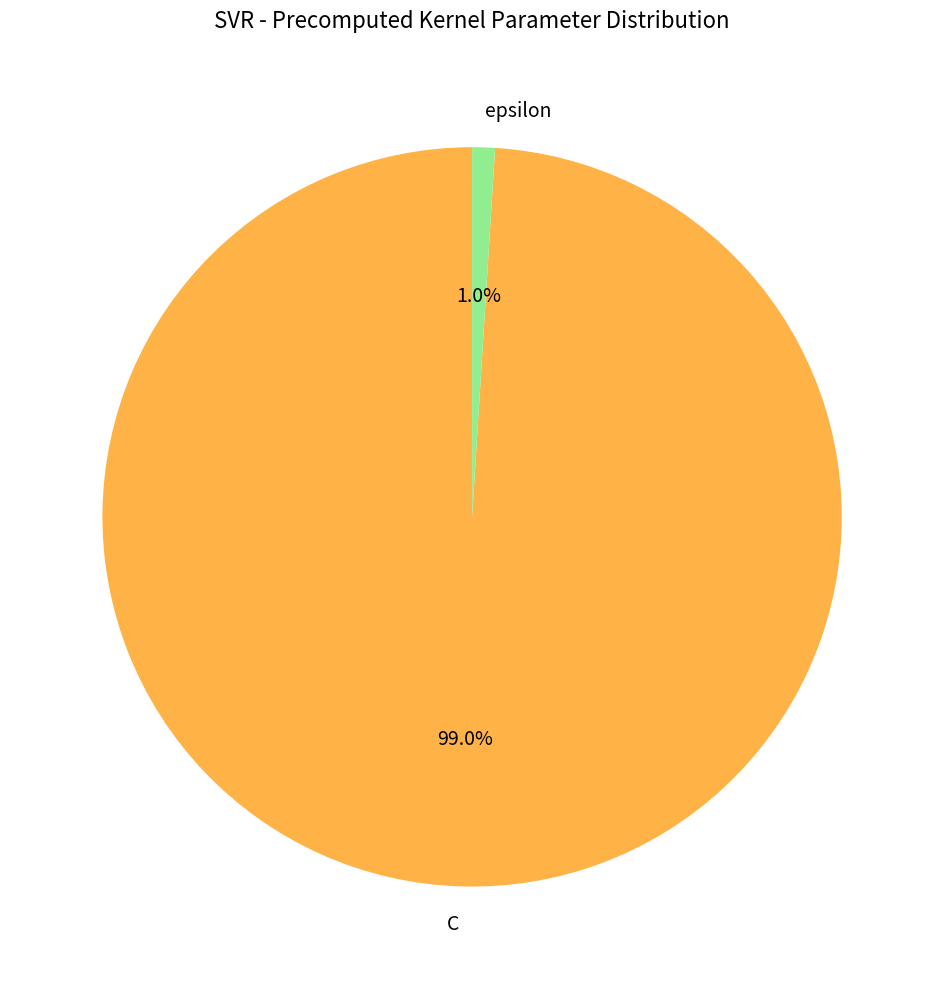

What percentage is the C slice, to the nearest percent?

99%